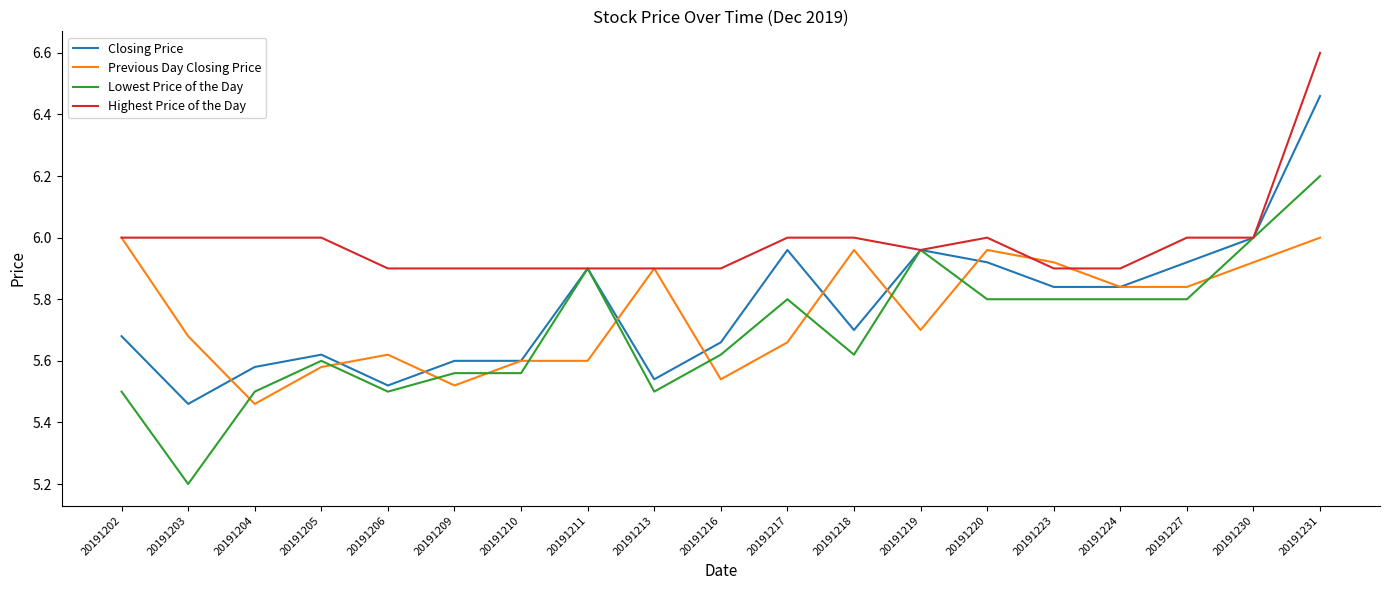

True or false: Previous Day Closing Price and Closing Price intersect in this chart.

True